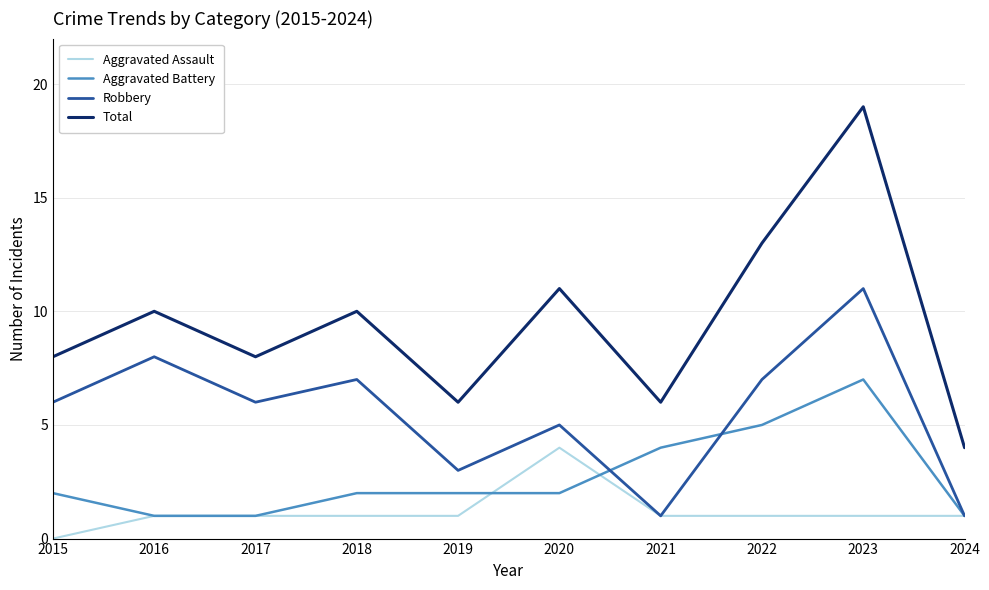

How many lines are shown in the chart?

4